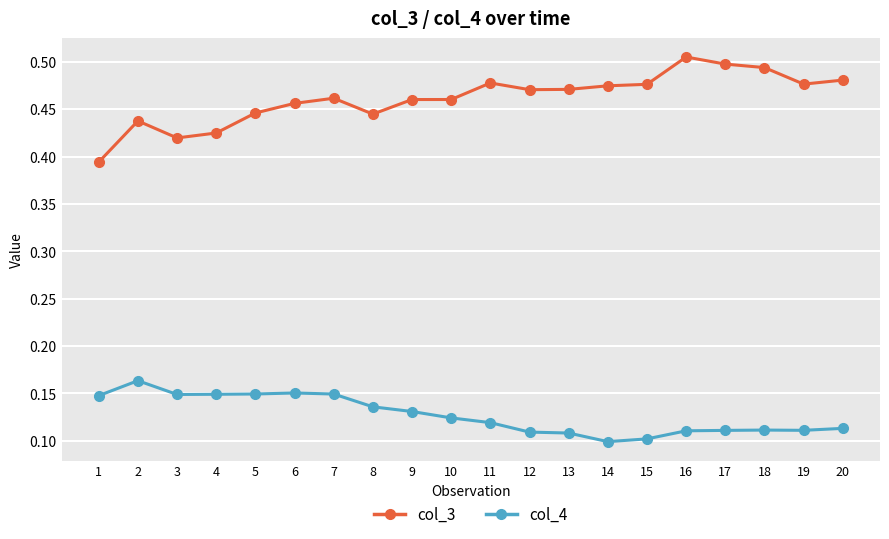

True or false: col_3 and col_4 cross at least once.

False